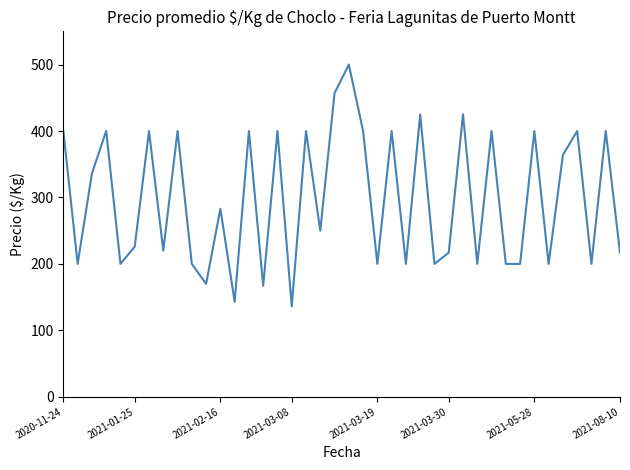

What is the maximum value shown in the chart?

500